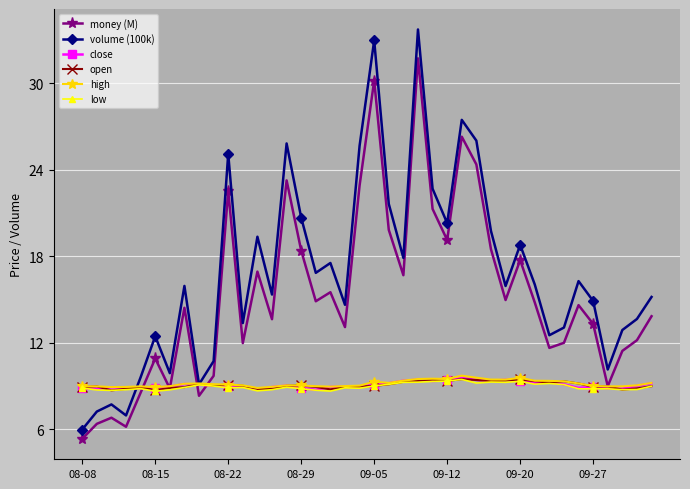

What is the value of the volume (100k) point at the 16th from the left?

20.7